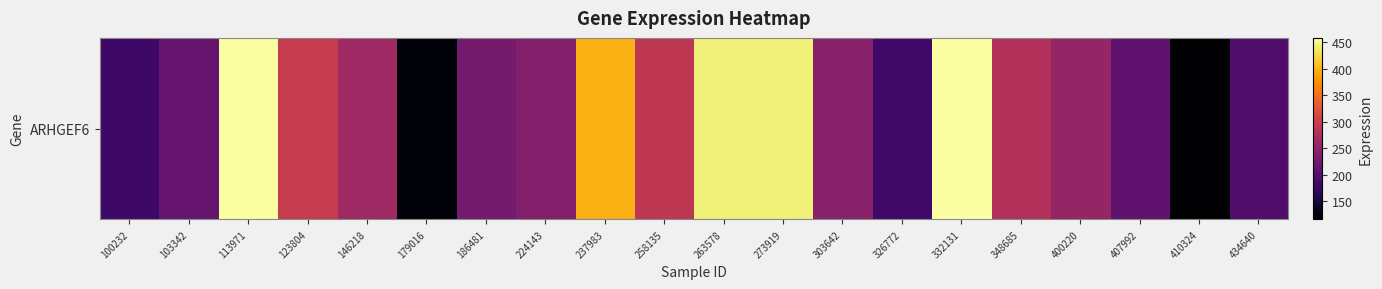

What is the average value?

275.5